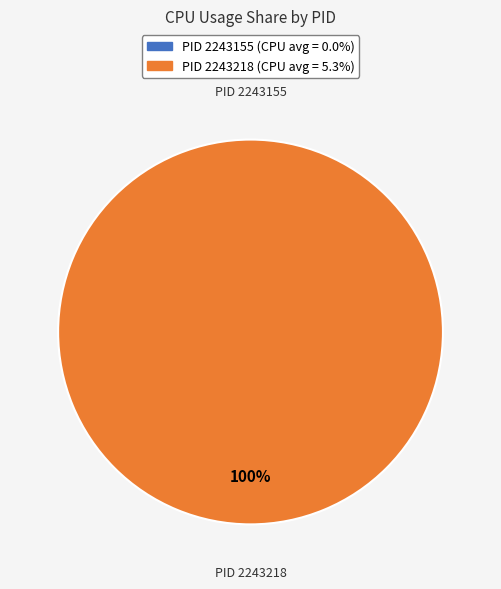

Between 2243218 and 2243155, which is larger?

2243218